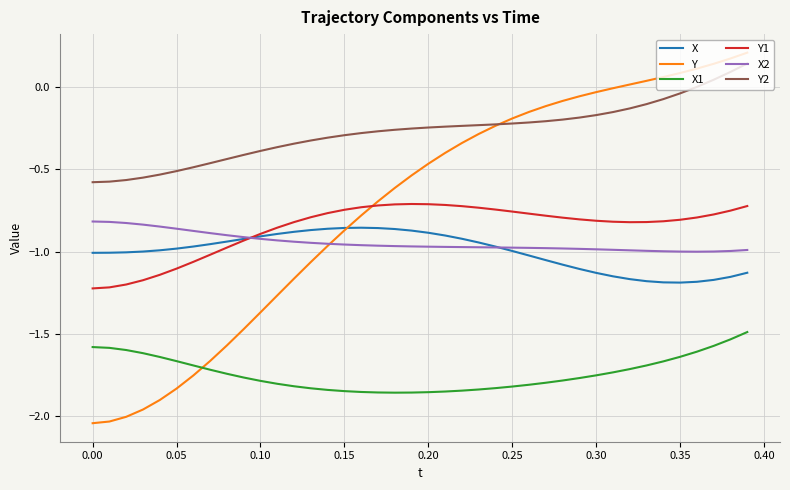

Which series has the largest total across all categories?

Y2